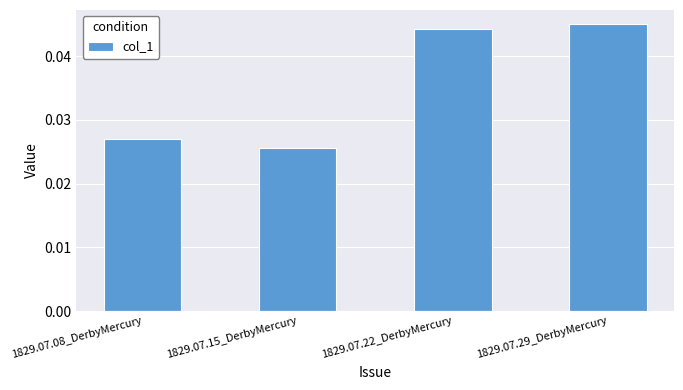

List the labels in order of value, smallest first.

1829.07.15_DerbyMercury, 1829.07.08_DerbyMercury, 1829.07.22_DerbyMercury, 1829.07.29_DerbyMercury